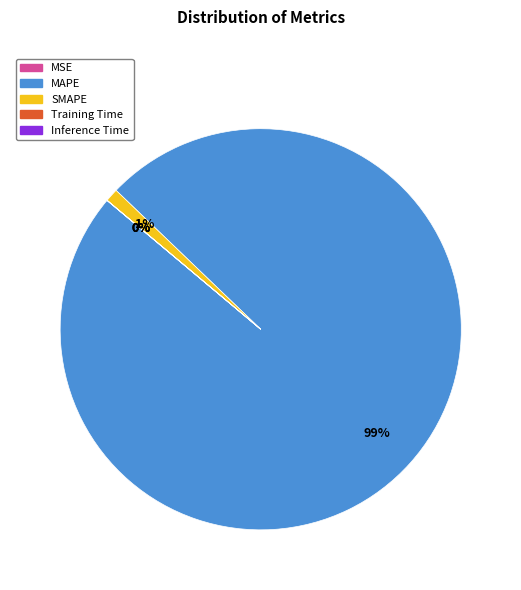

Which category has the biggest portion of the pie?

MAPE